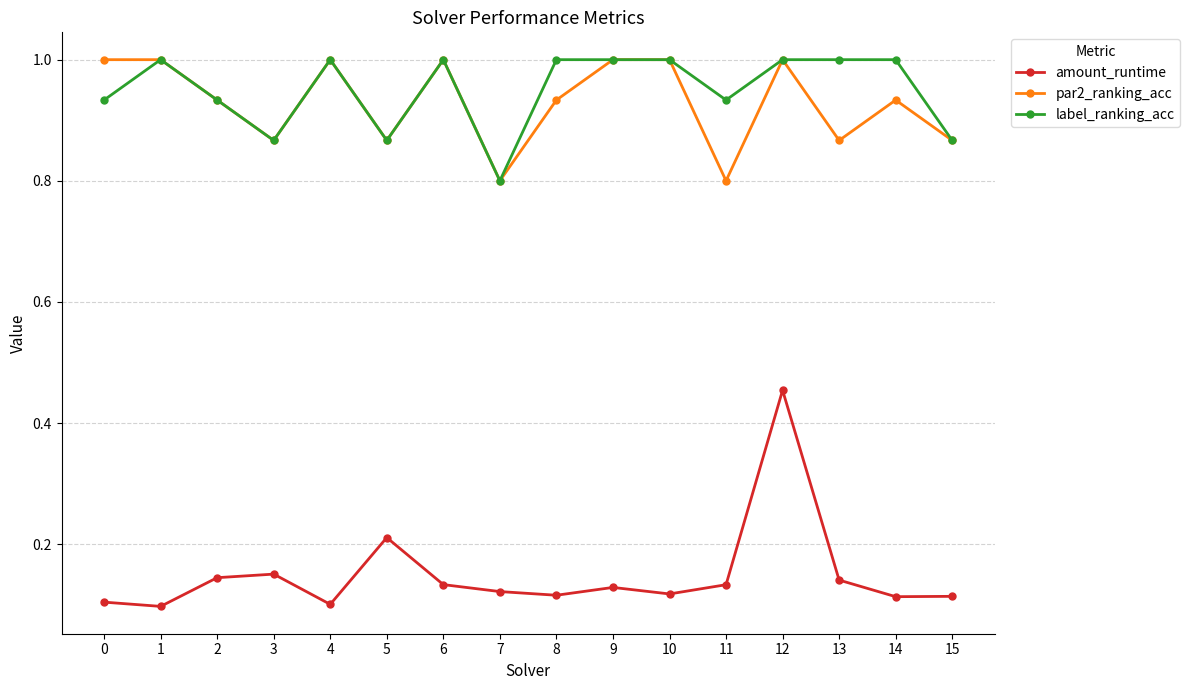

What is the total value across all series at 7?

1.7